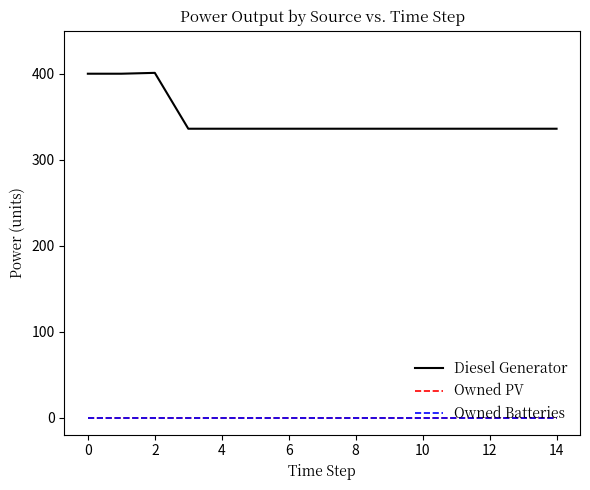

How many lines are shown in the chart?

3